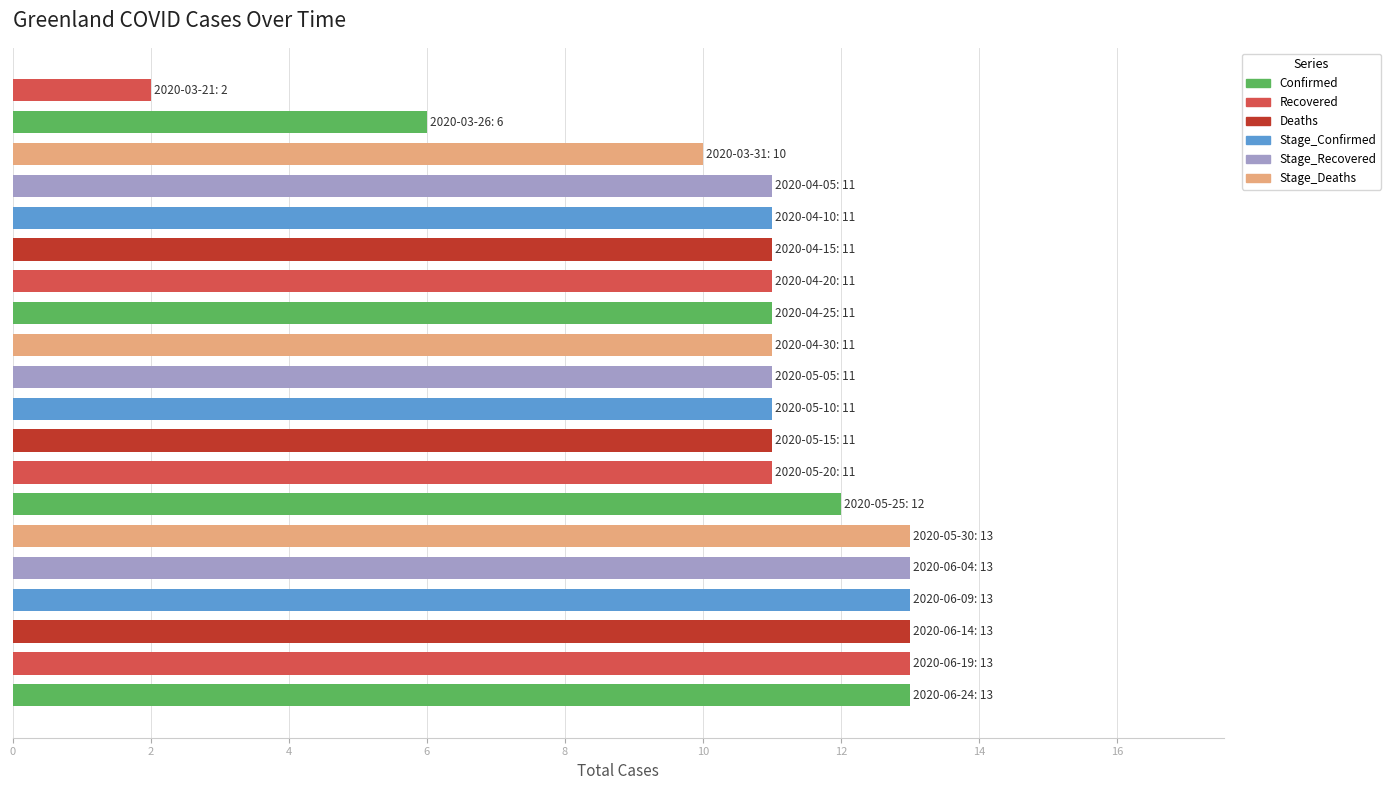

What is the difference between the maximum and minimum values?

11